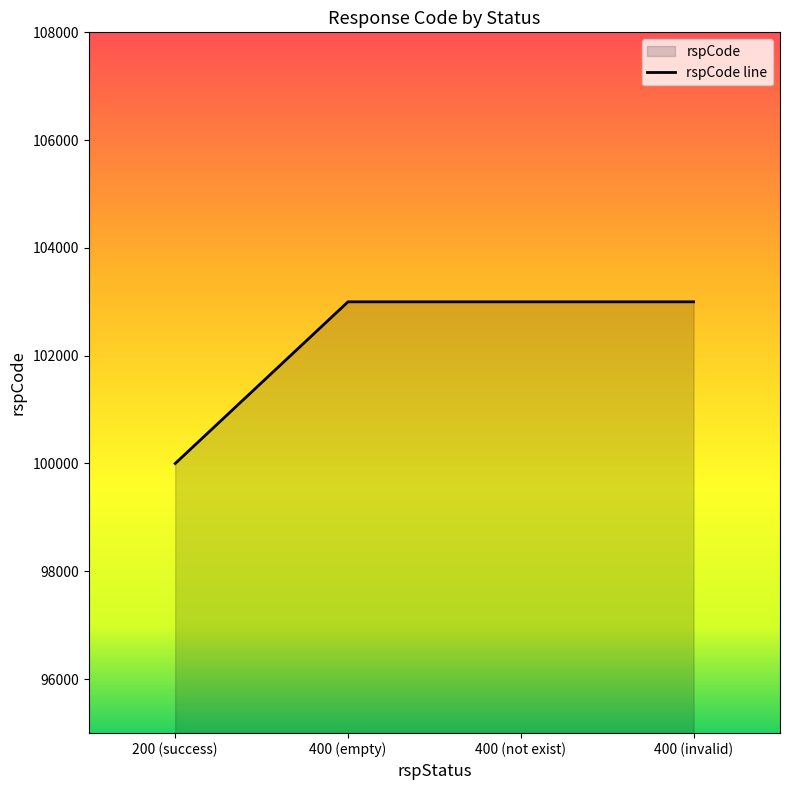

The value at 400 (not exist) is 103000. True or false?

True